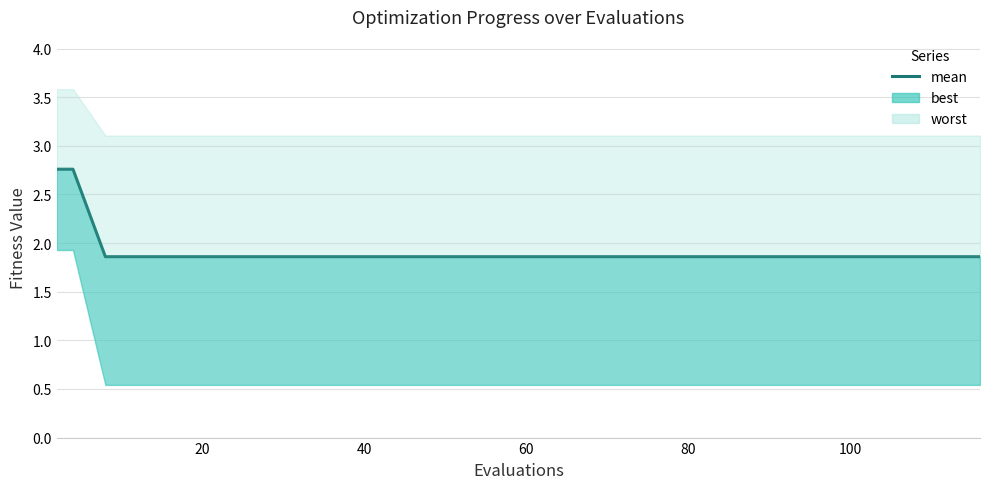

Is it true that the value at 7 is 0.8?

False